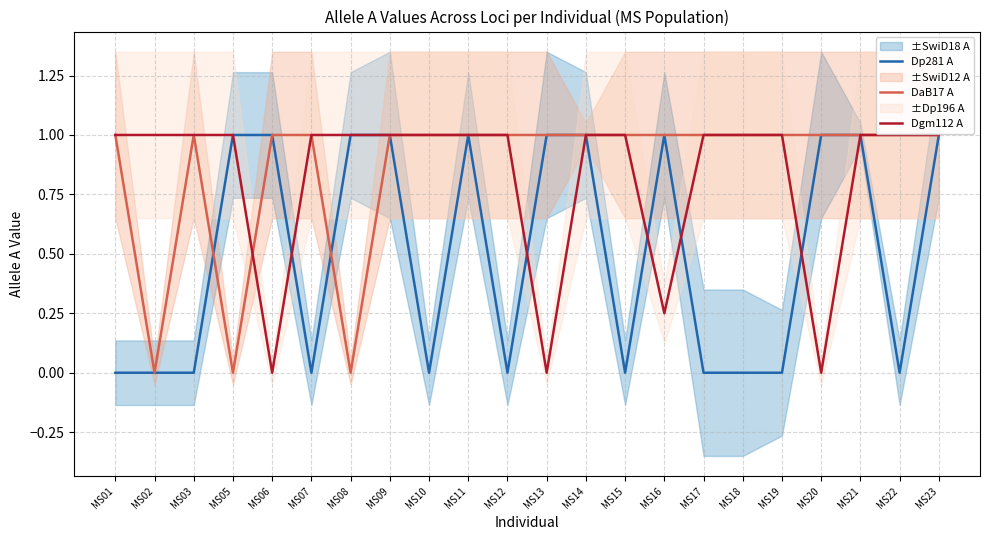

Which category has the highest value across all series?

MS01